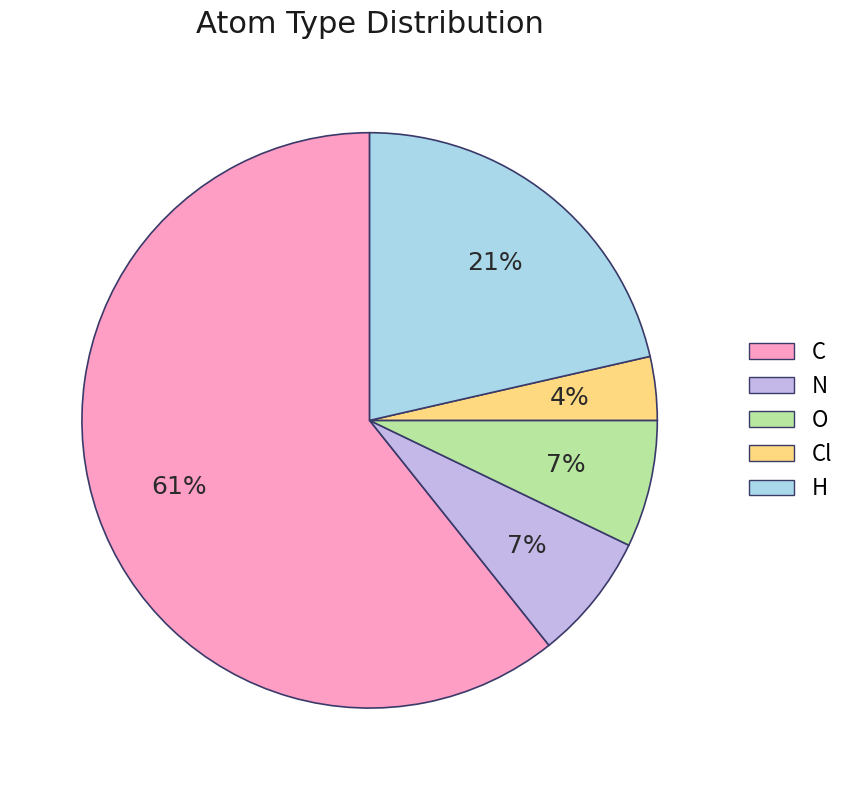

To the nearest percent, what is the average slice percentage?

20%